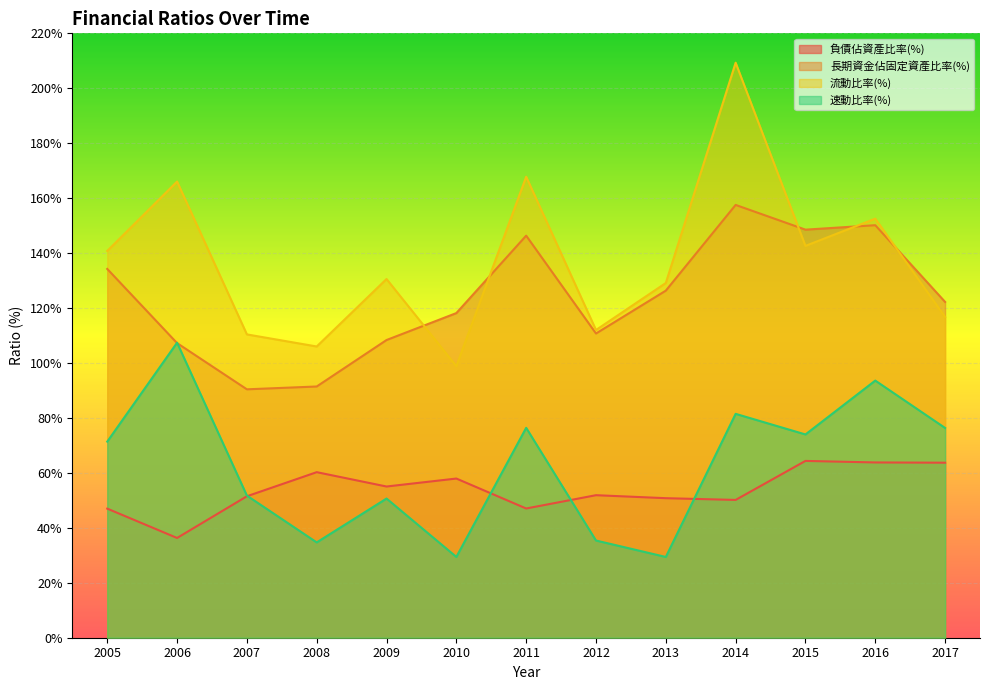

At which category is the sum across all series the highest?

2014